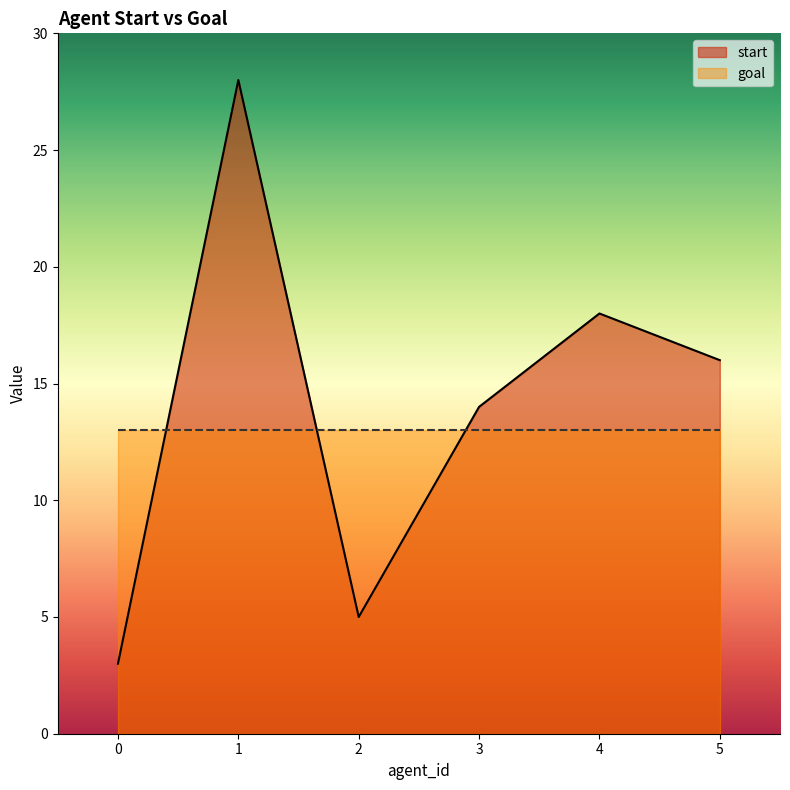

List the labels in order of value, largest first.

1, 4, 5, 3, 2, 0